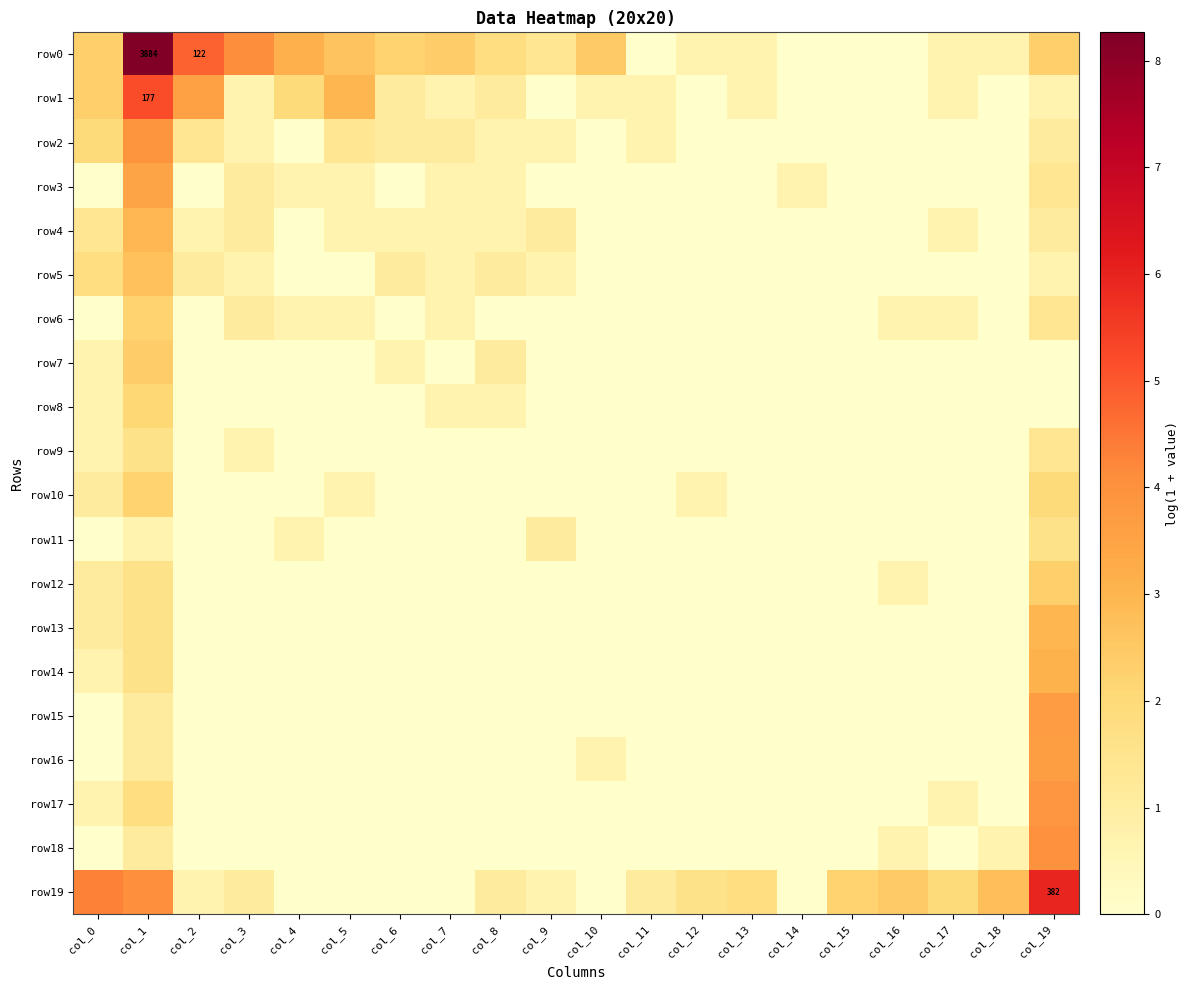

Which series has the largest range (max minus min)?

row0